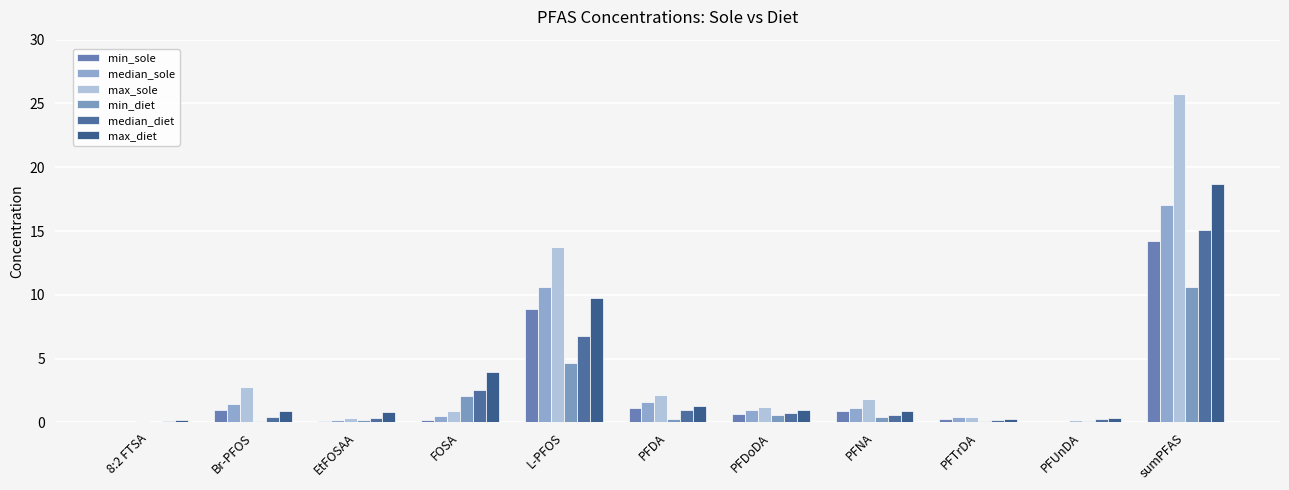

At which label does min_diet reach its peak?

sumPFAS